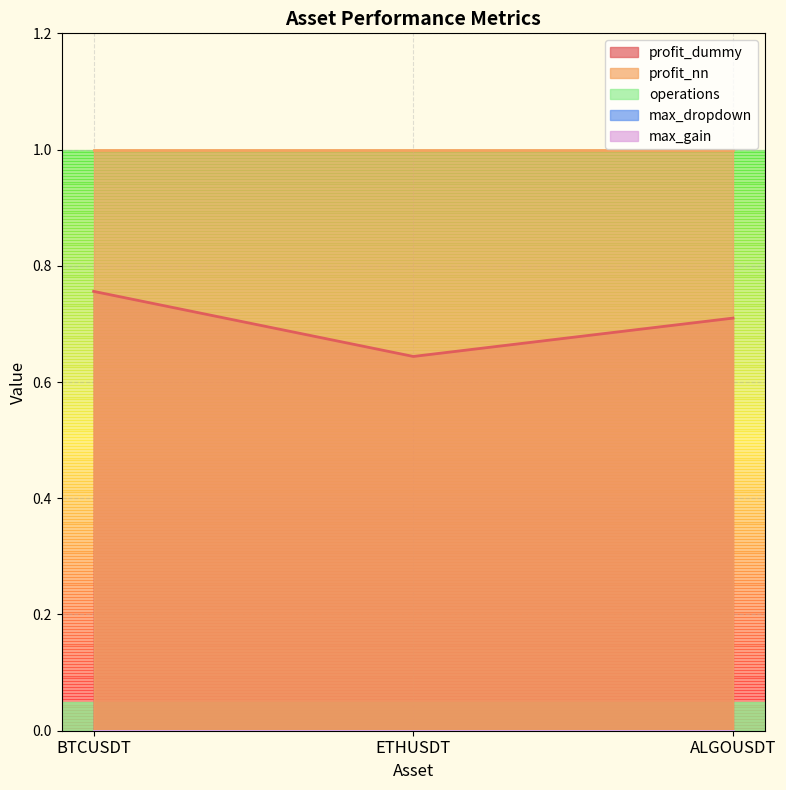

How many lines are shown in the chart?

5